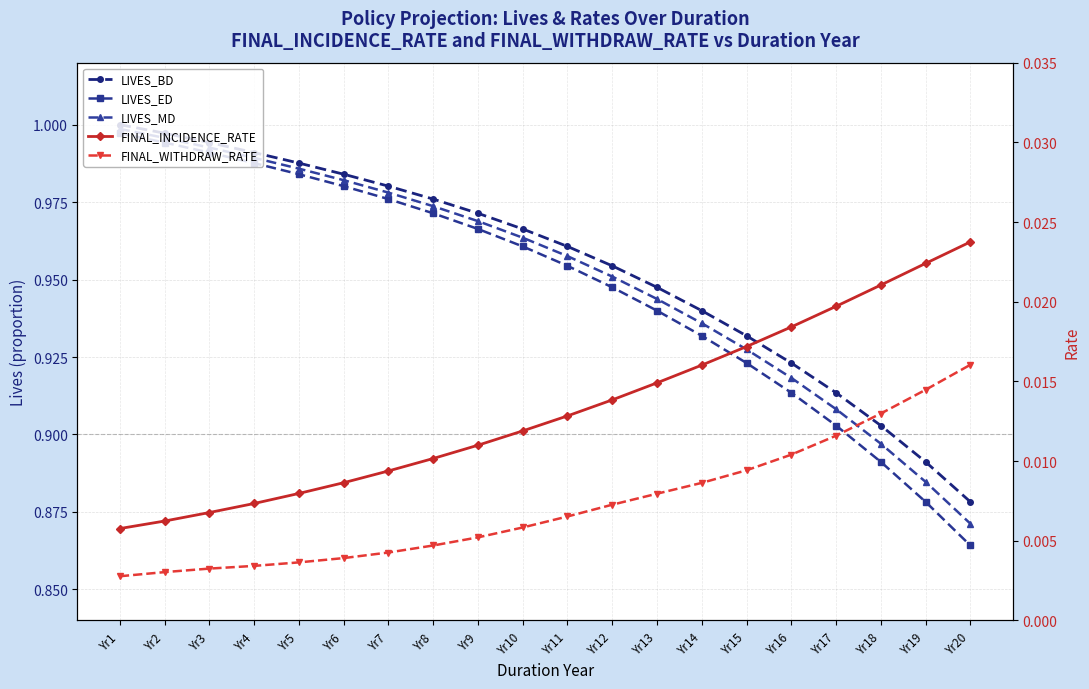

Is the value of FINAL_WITHDRAW_RATE at Yr20 greater than the value of LIVES_MD at Yr8?

No